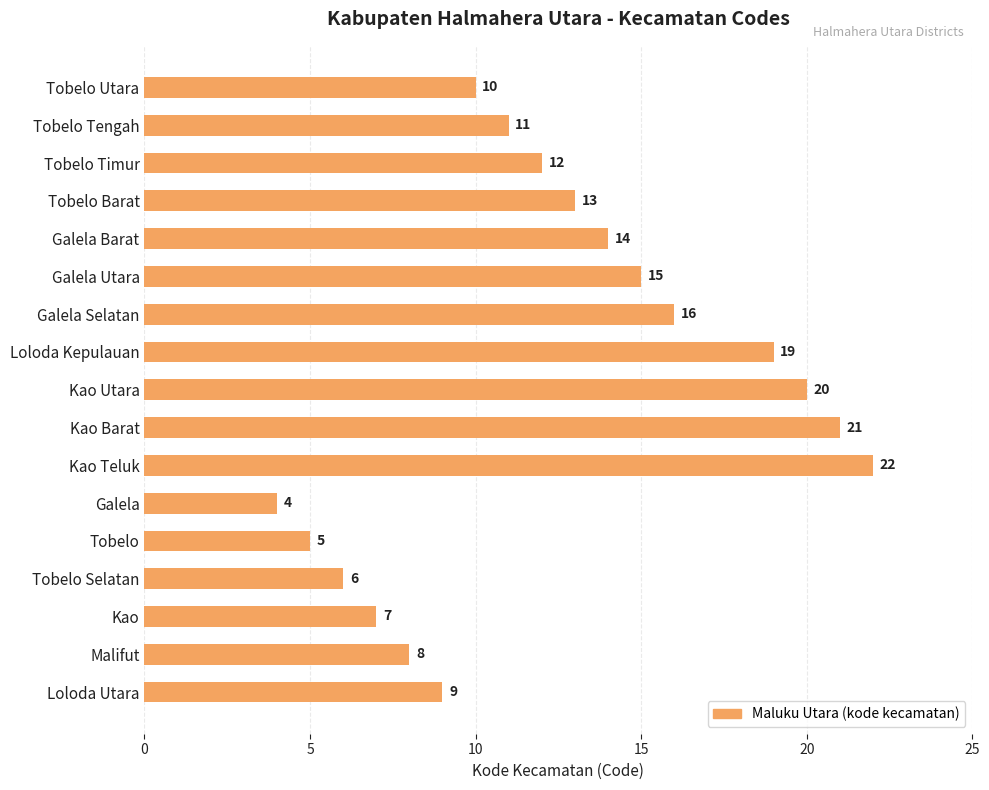

How many values are below 12?

8